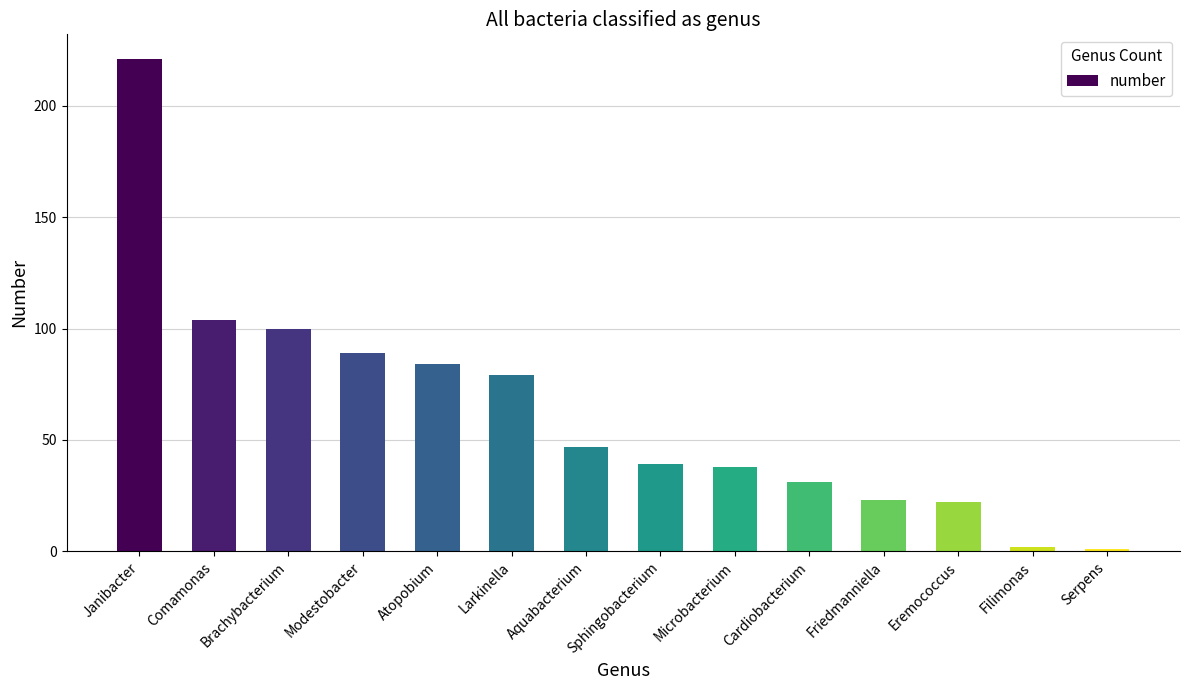

What is the difference between the maximum and second lowest values?

219